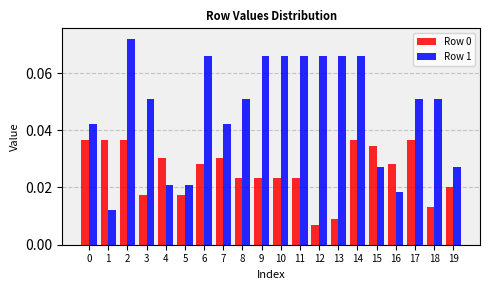

Is the value of Row 1 at 15 greater than the value of Row 0 at 9?

Yes